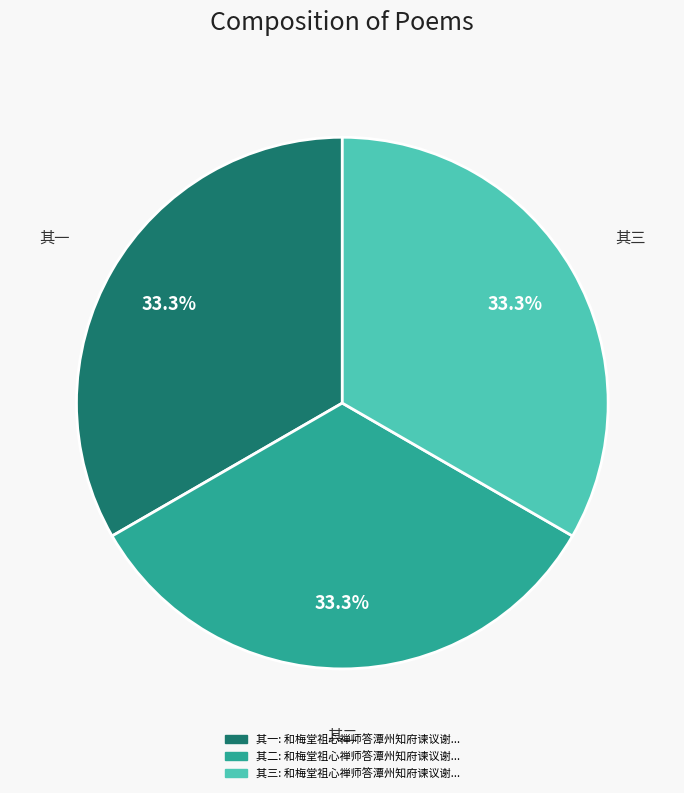

Is there any slice that represents more than half of the pie?

No